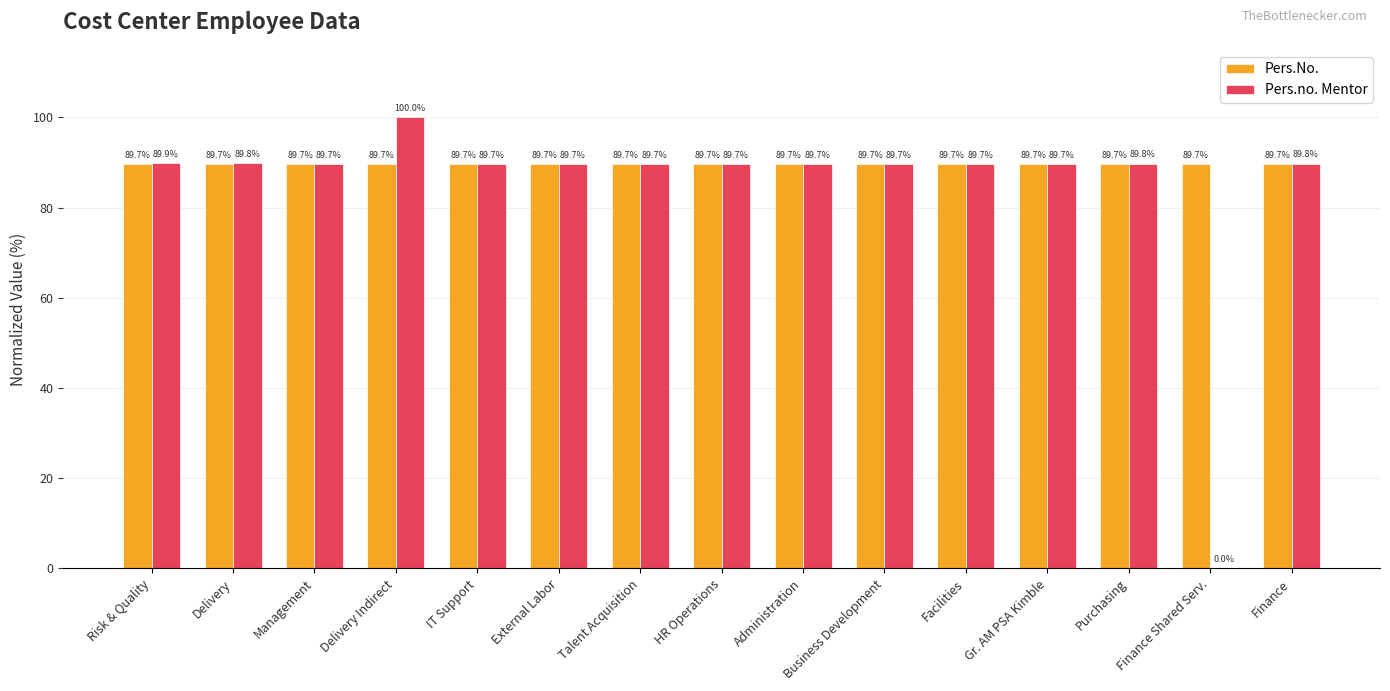

What is the sum of the Pers.no. Mentor values at Gr. AM PSA Kimble and Finance Shared Serv.?

89.7